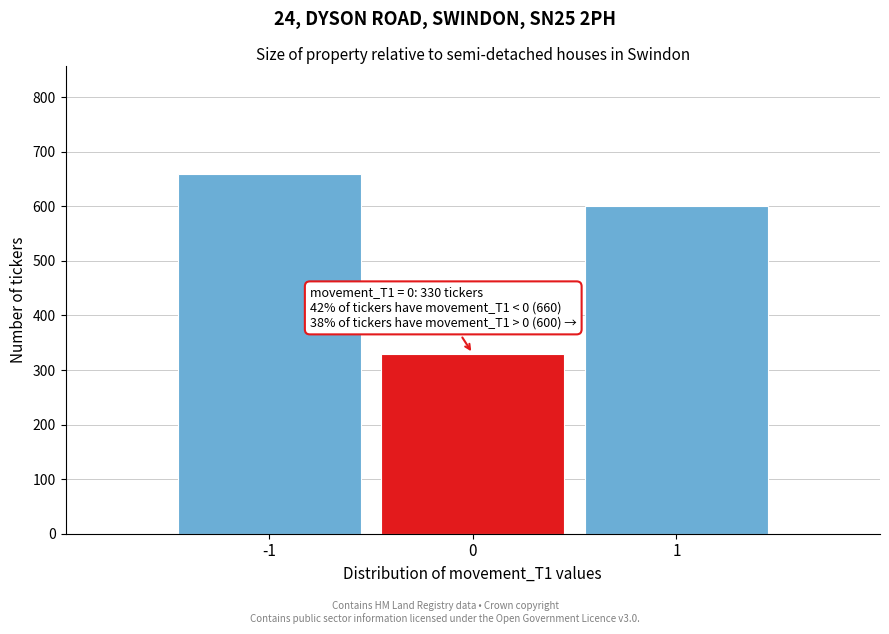

Reading left to right, what are all the values shown in this chart?

660	330	600